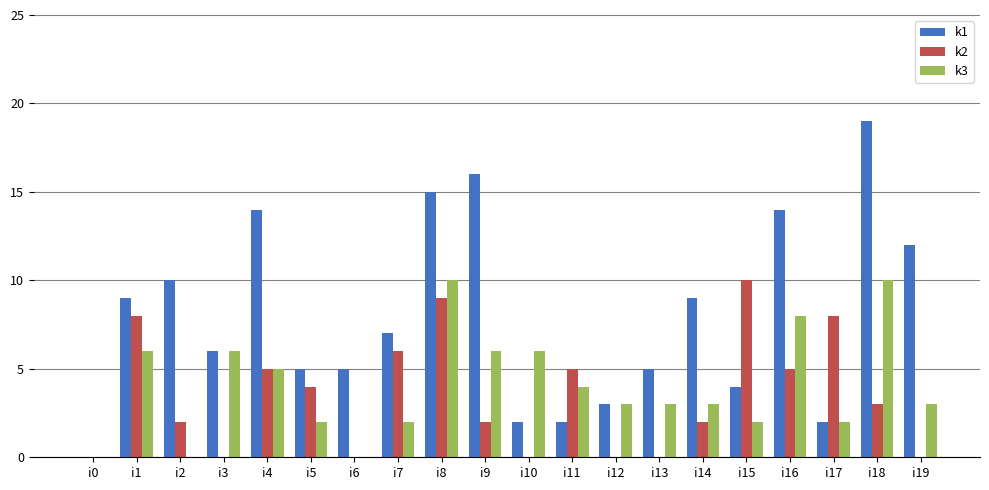

What is the sum of the k3 values at i3 and i6?

6